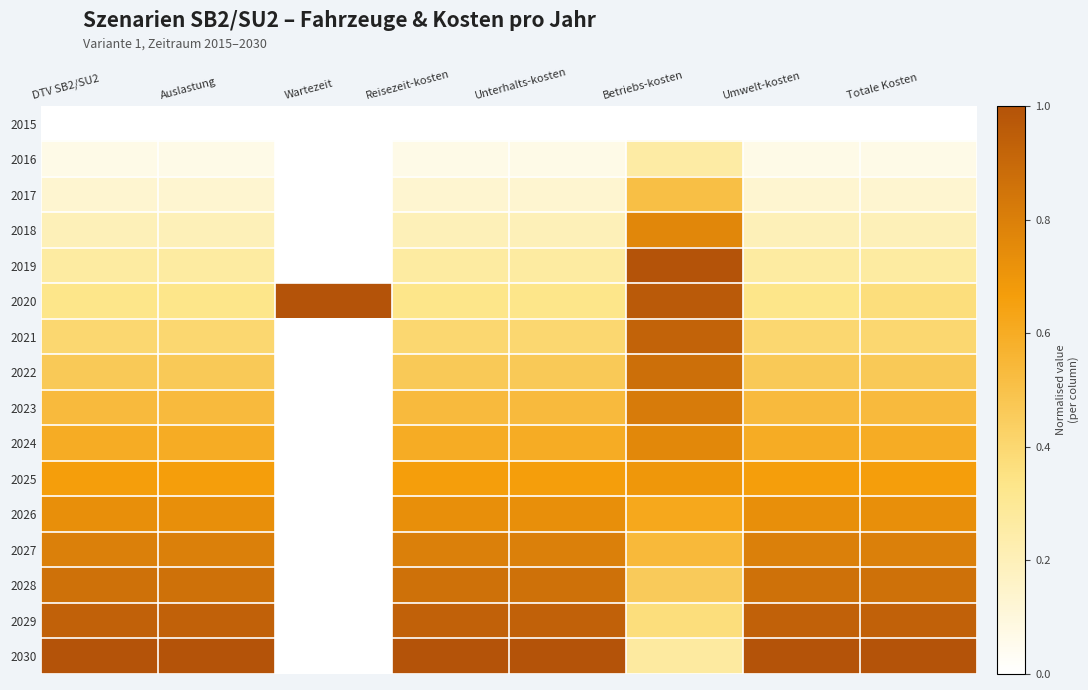

At Wartezeit, list the series in order from largest to smallest.

2020, 2015, 2016, 2017, 2018, 2019, 2021, 2022, 2023, 2024, 2025, 2026, 2027, 2028, 2029, 2030